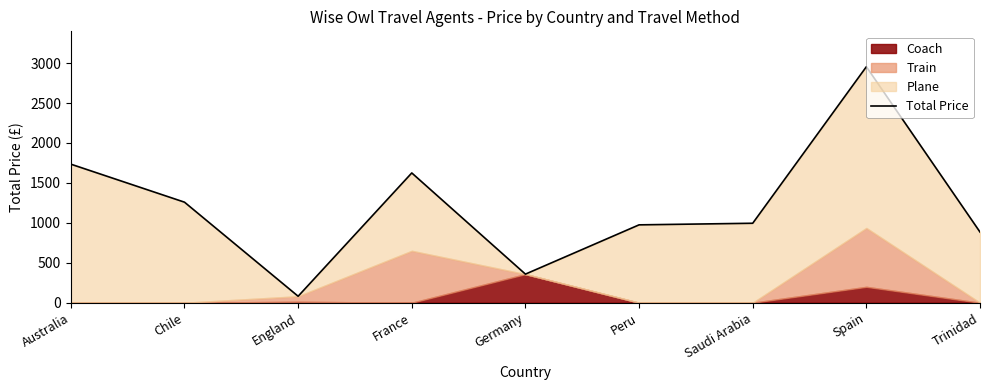

Reading left to right, list all the values displayed in this chart.

1735	1259	81	1625	358	975	995	2955	885